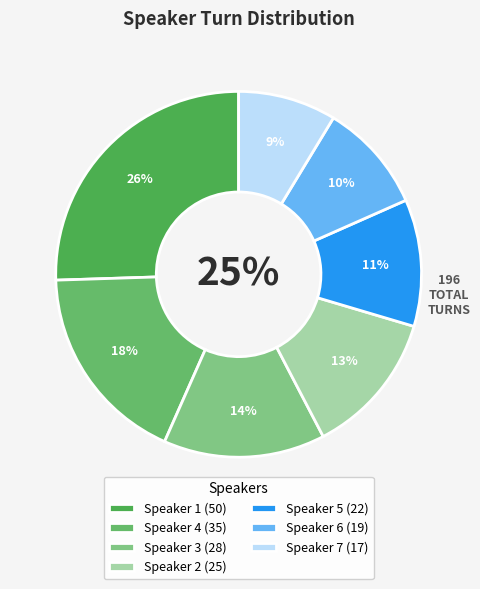

How many slices are in this pie chart?

7